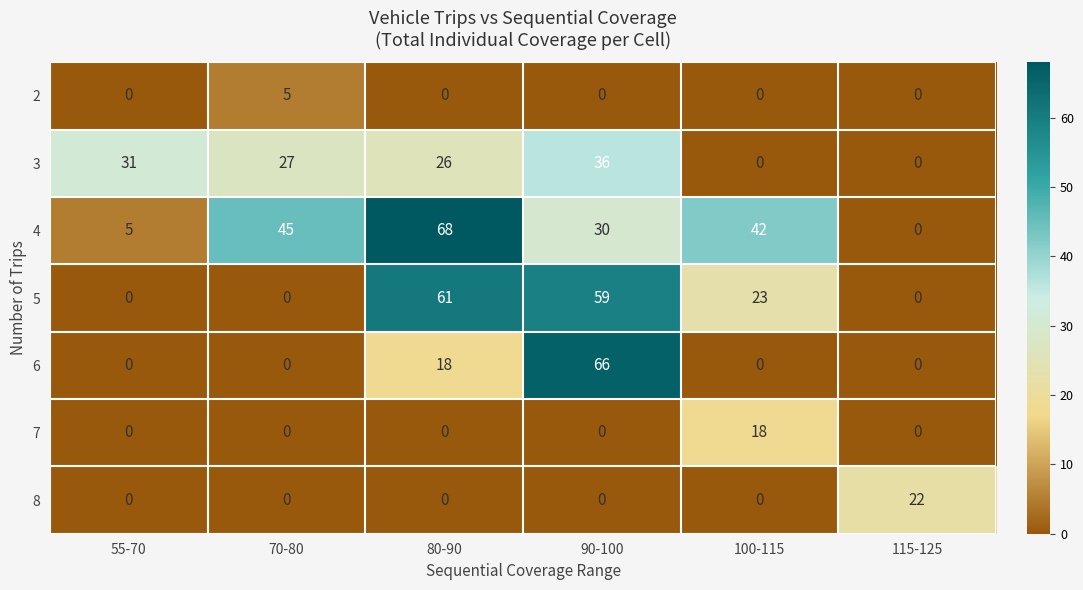

How many distinct data groups are displayed?

7